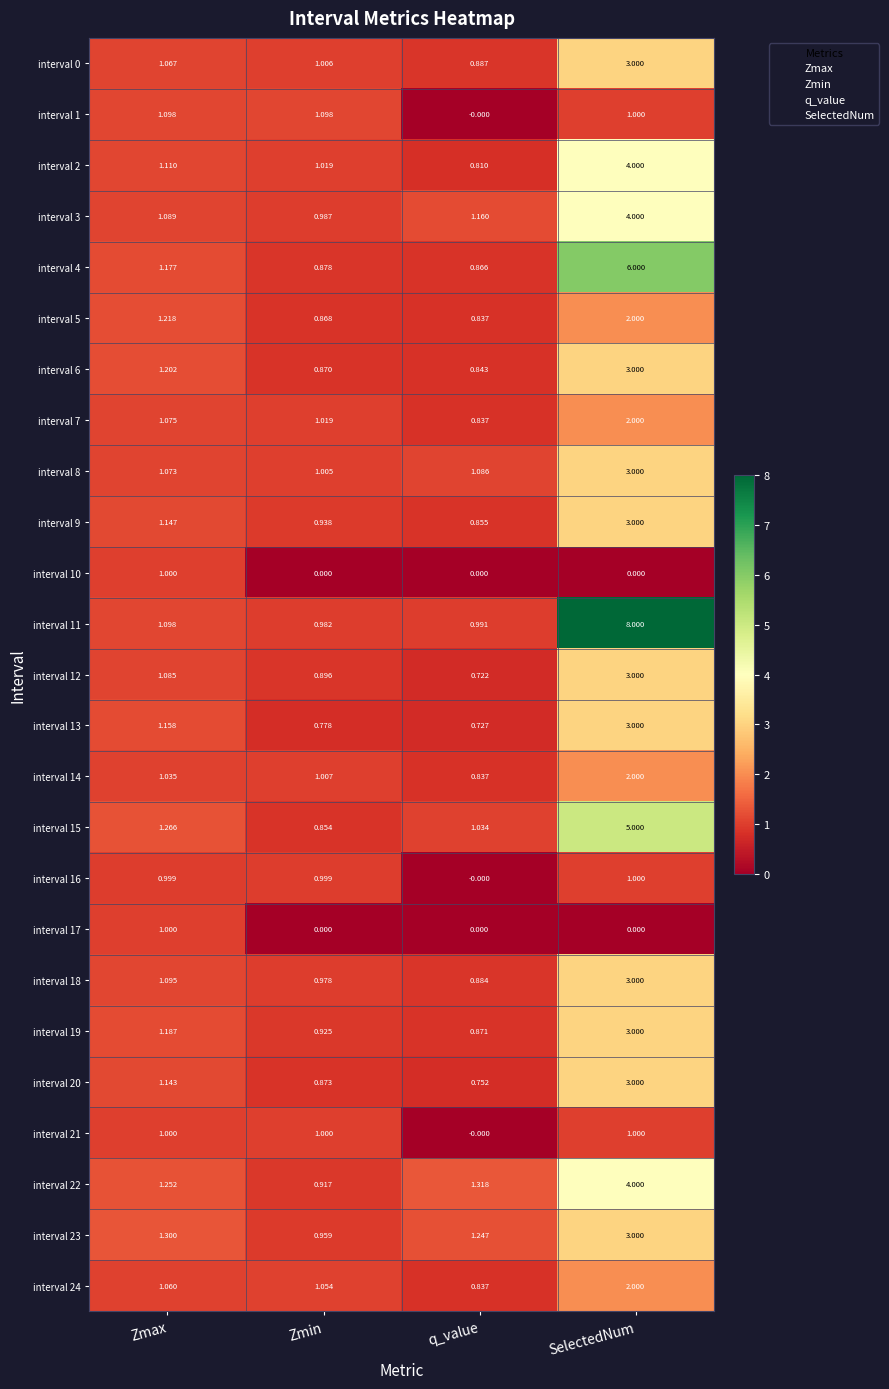

Which series has the largest total across all categories?

interval 11